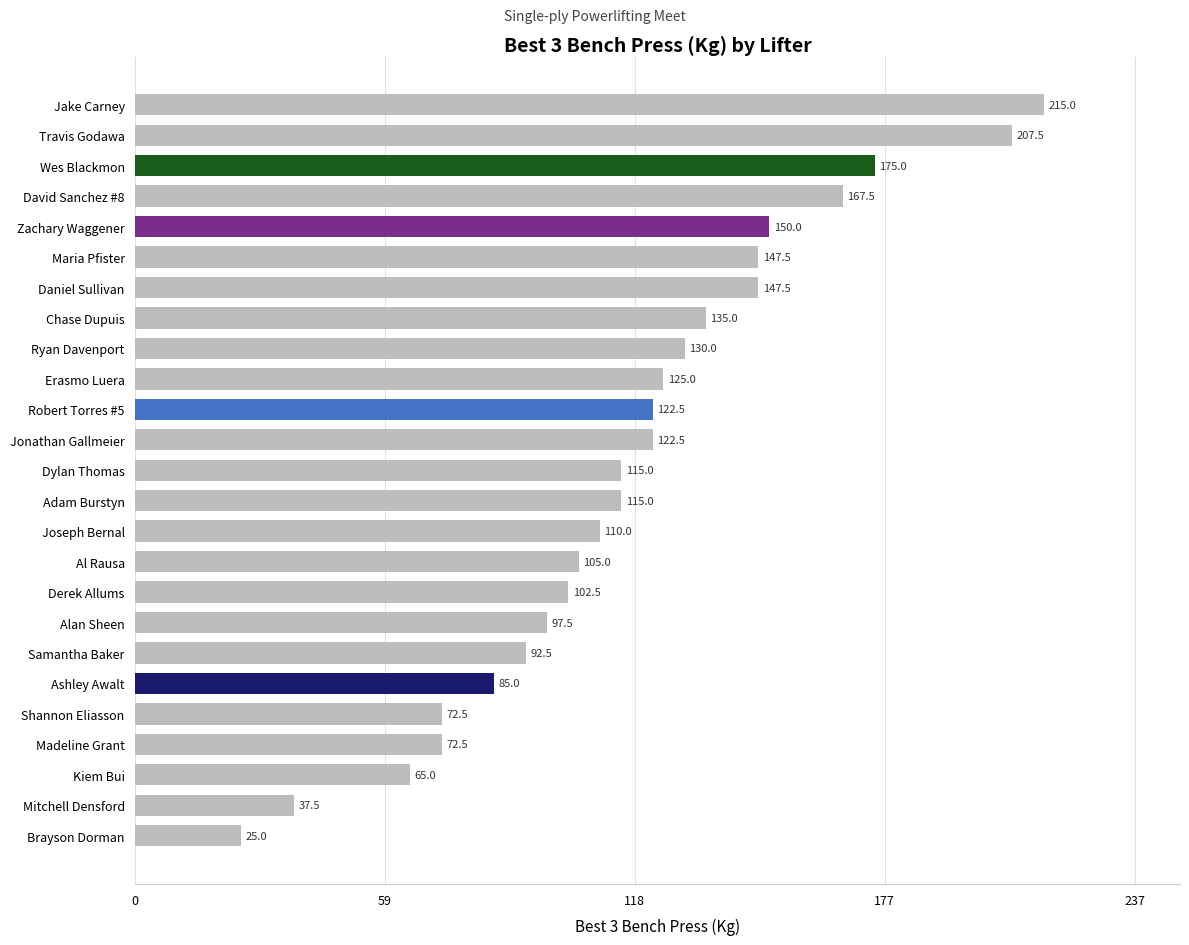

Count the number of categories in the chart.

25